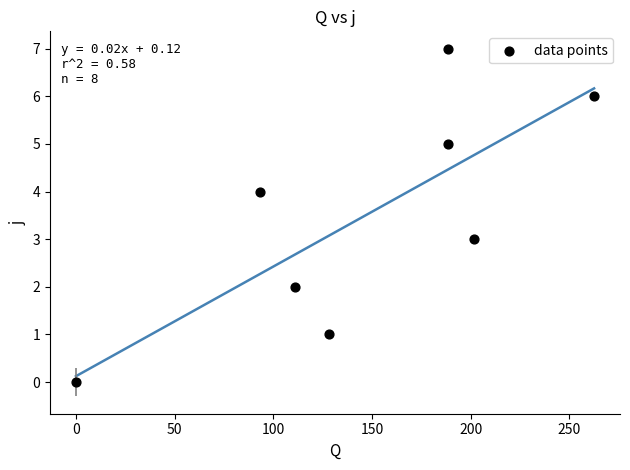

What is the range of Y values (max minus min)?

7